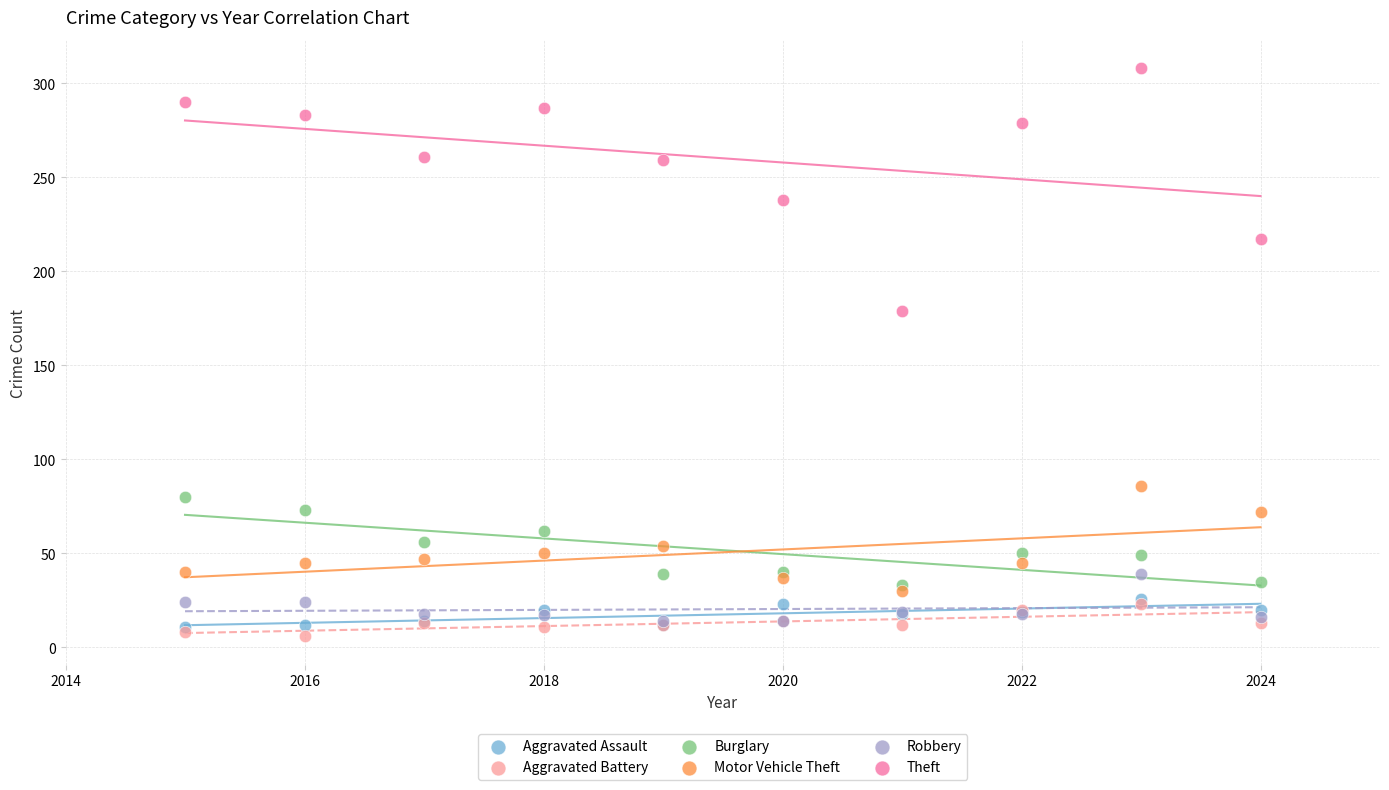

Which series reaches the maximum Y coordinate?

Theft